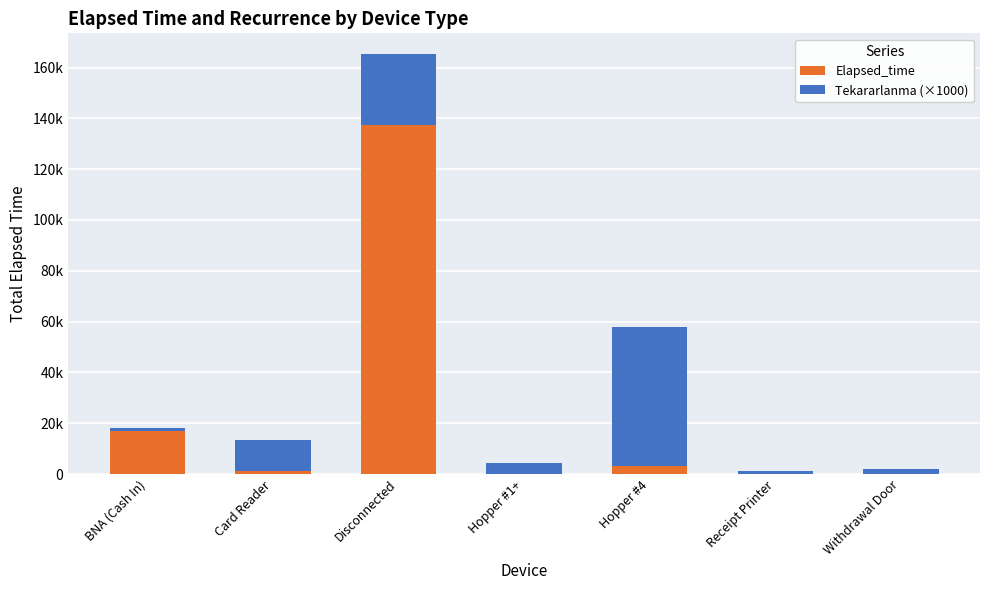

What are all the series names shown in the legend?

Elapsed_time, Tekararlanma (×1000)